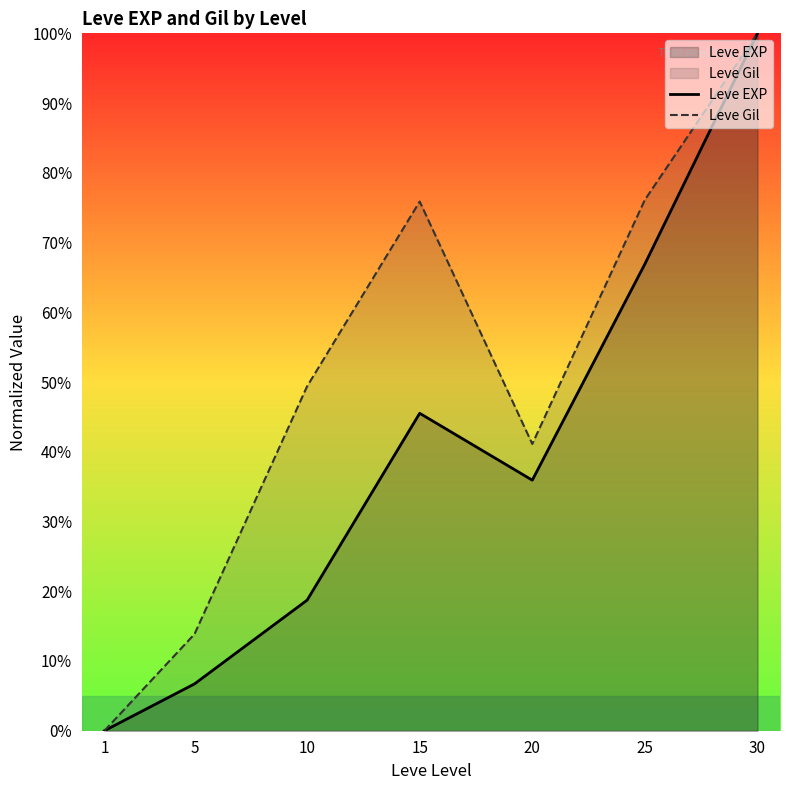

What is the total value across all series at 25?

143.1